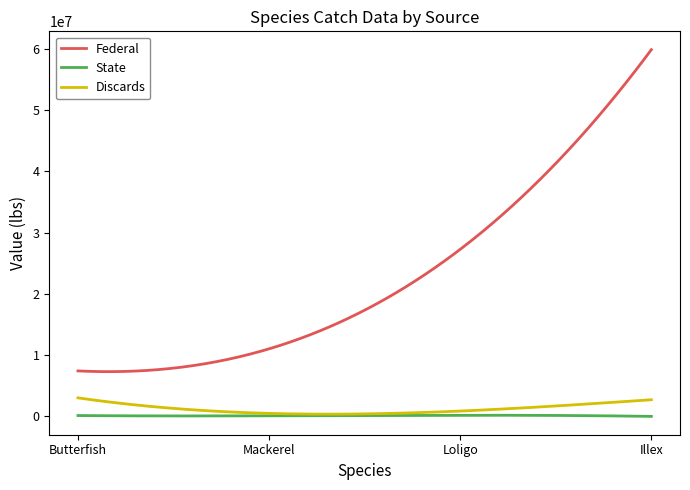

True or false: State and Federal cross at least once.

False